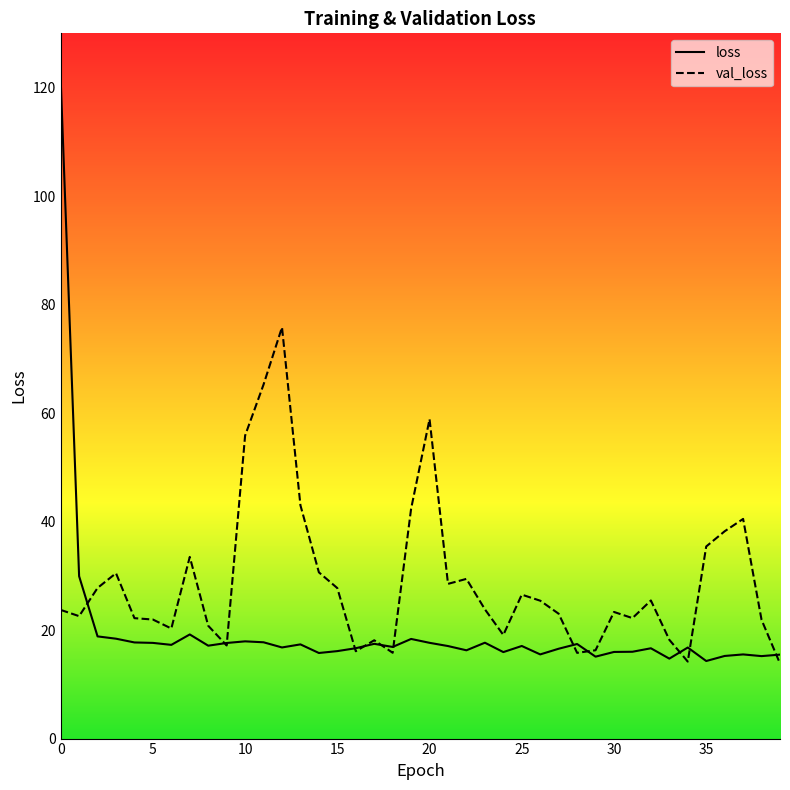

How many series are shown in this chart?

2